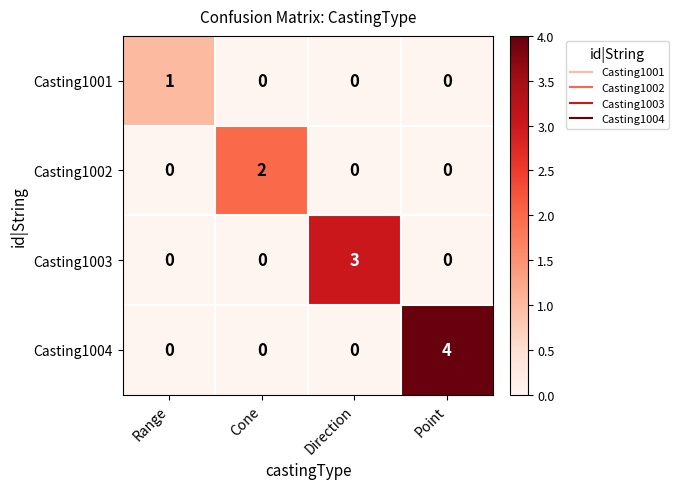

How many Casting1001 values are between 0 and 1?

4